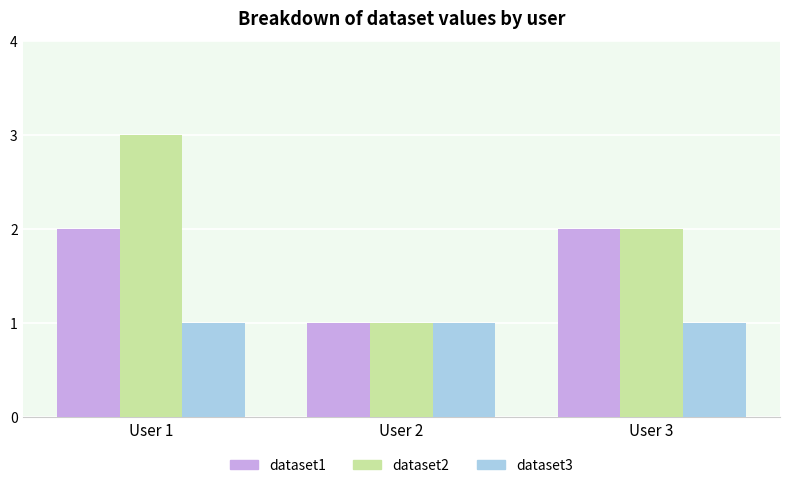

How many bars are there in each group?

3